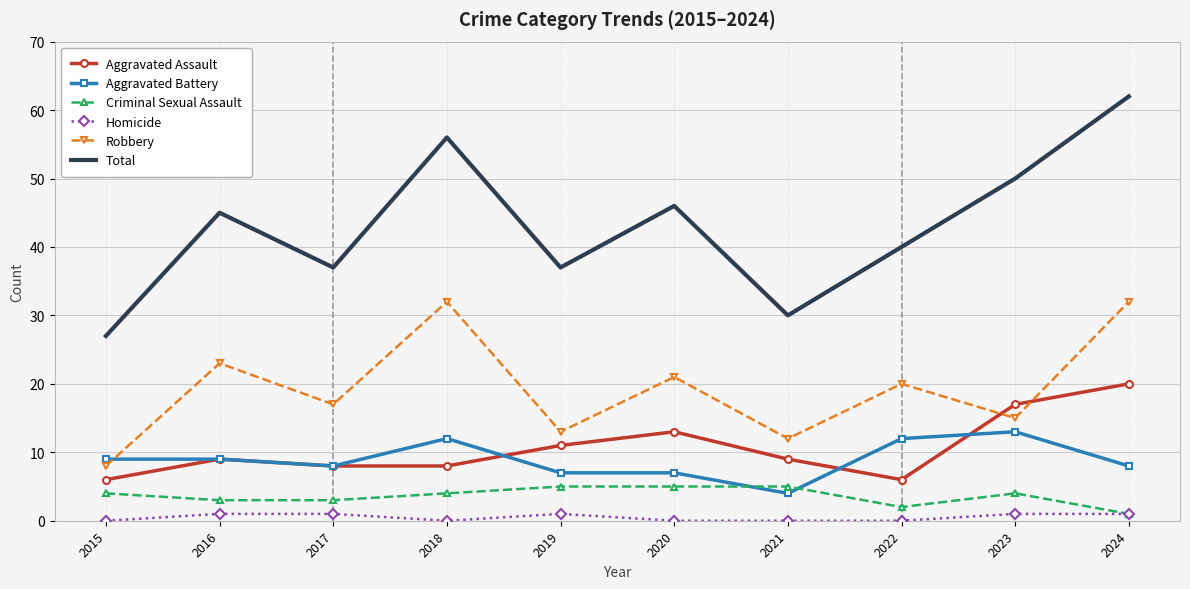

What is the highest value of the Criminal Sexual Assault series?

5